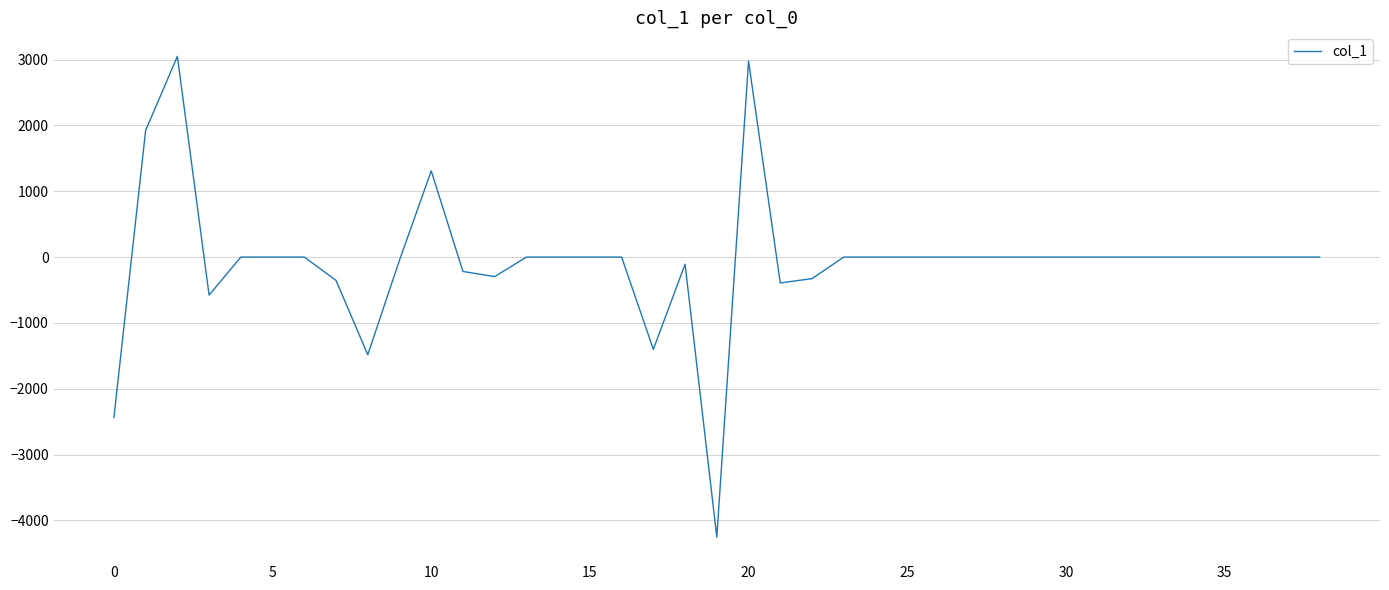

Does the chart display data point markers on the line(s)?

No